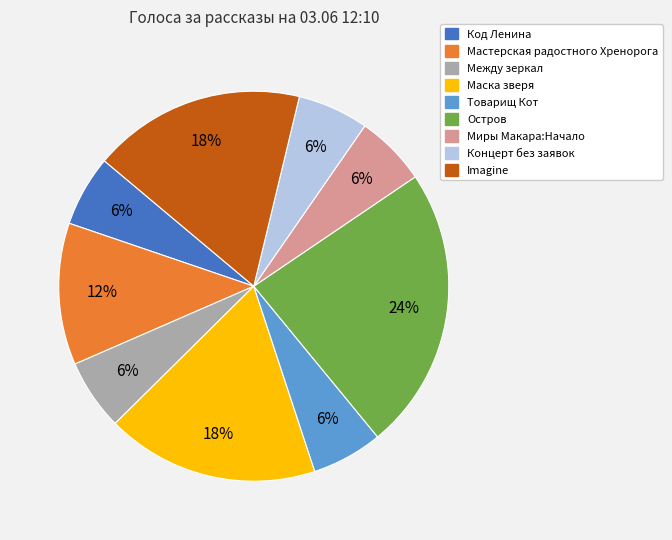

True or false: Остров accounts for 24% of the total.

True